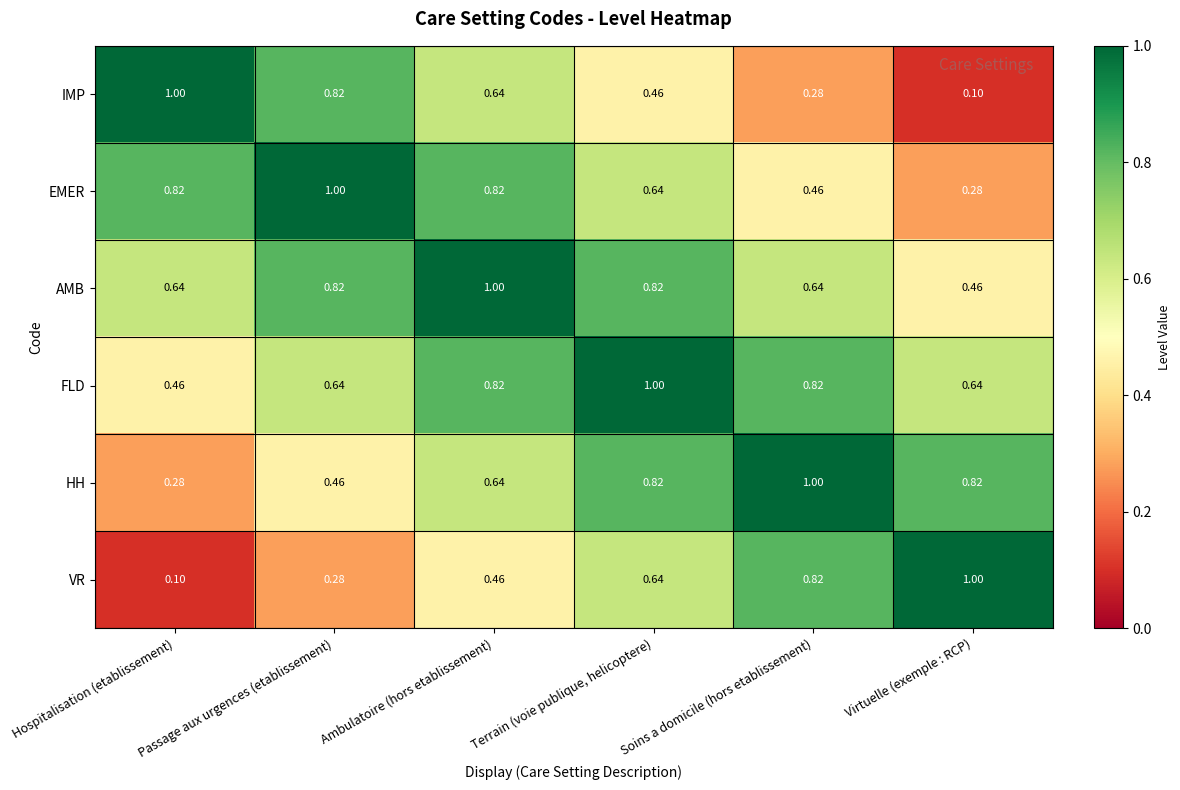

Rank the series at Hospitalisation (etablissement) from highest to lowest value.

IMP, EMER, AMB, FLD, HH, VR